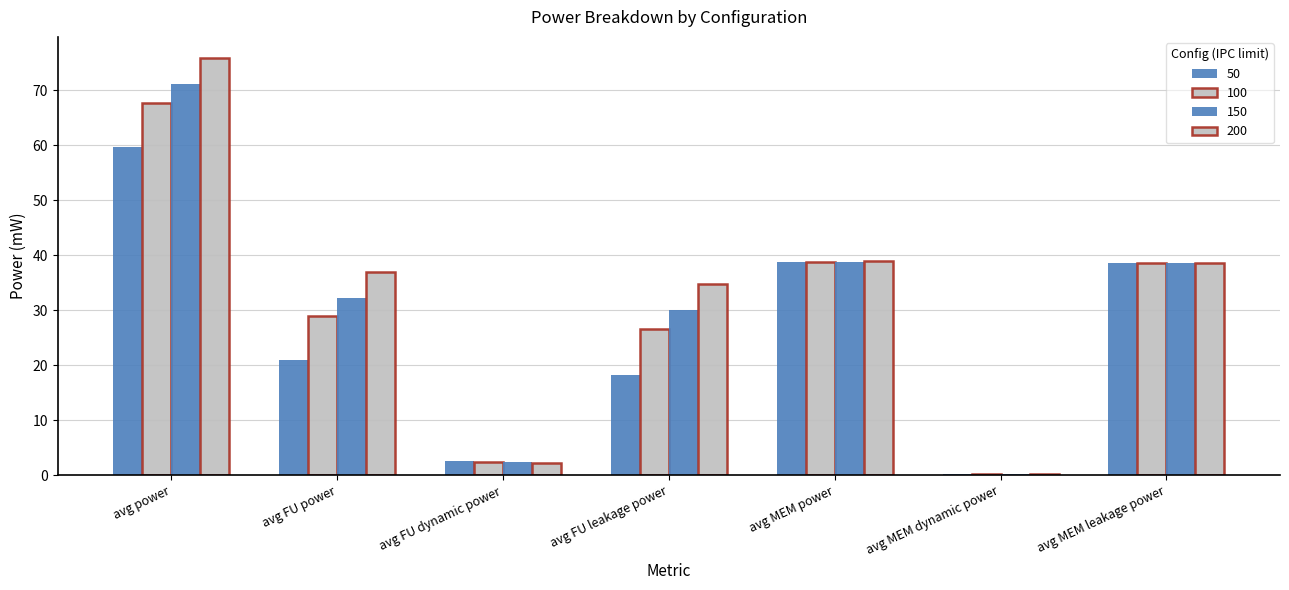

At which label does 200 reach its peak?

avg power